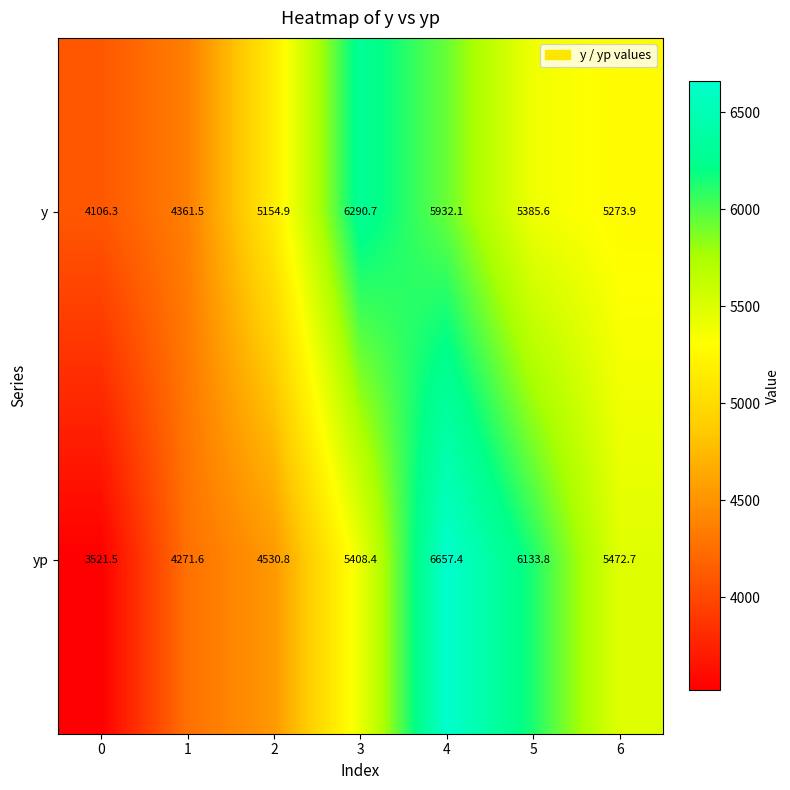

Reading left to right, list all the values displayed in this chart.

y: 0=4106.3	1=4361.5	2=5154.9	3=6290.7	4=5932.1	5=5385.6	6=5273.9
yp: 0=3521.5	1=4271.6	2=4530.8	3=5408.4	4=6657.4	5=6133.8	6=5472.7